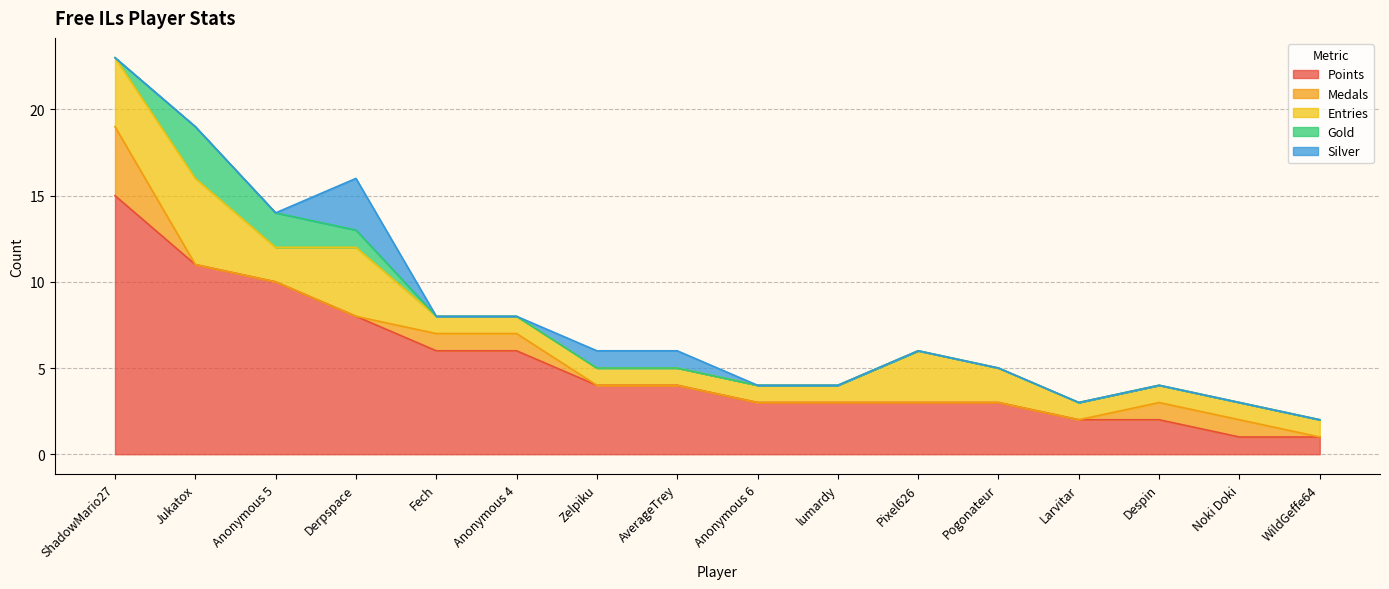

Which category has the highest value across all series?

ShadowMario27